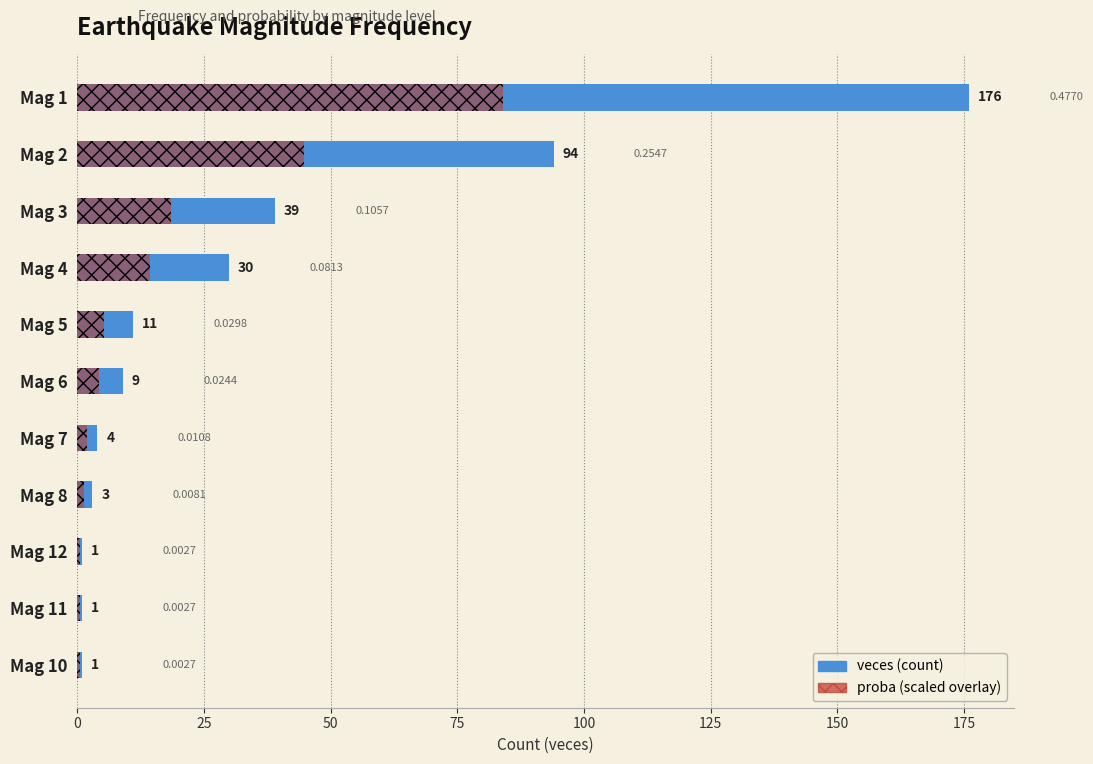

What is the difference between the second highest and second lowest values in the proba (scaled) series?

44.4